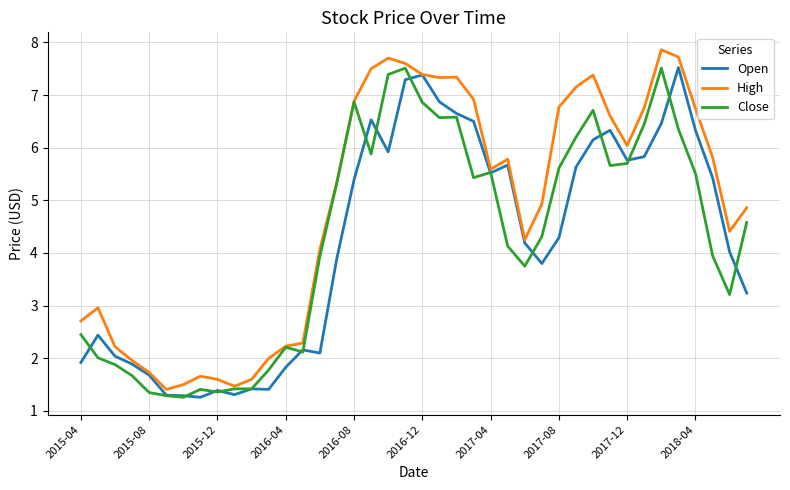

At how many categories does at least one series exceed 3?

26